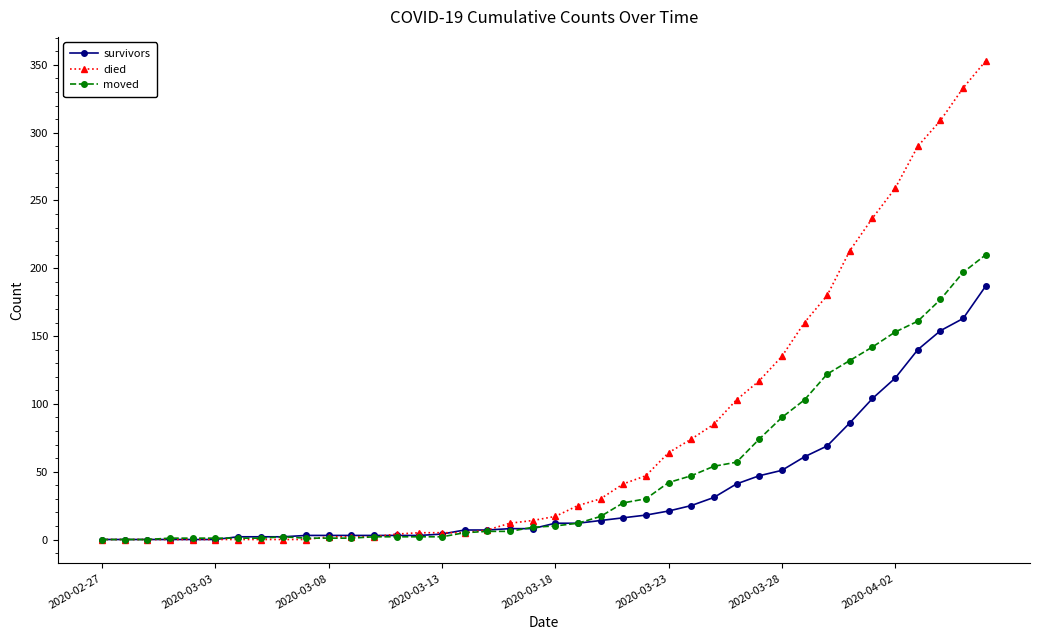

List the series in order of their overall mean, highest first.

died, moved, survivors